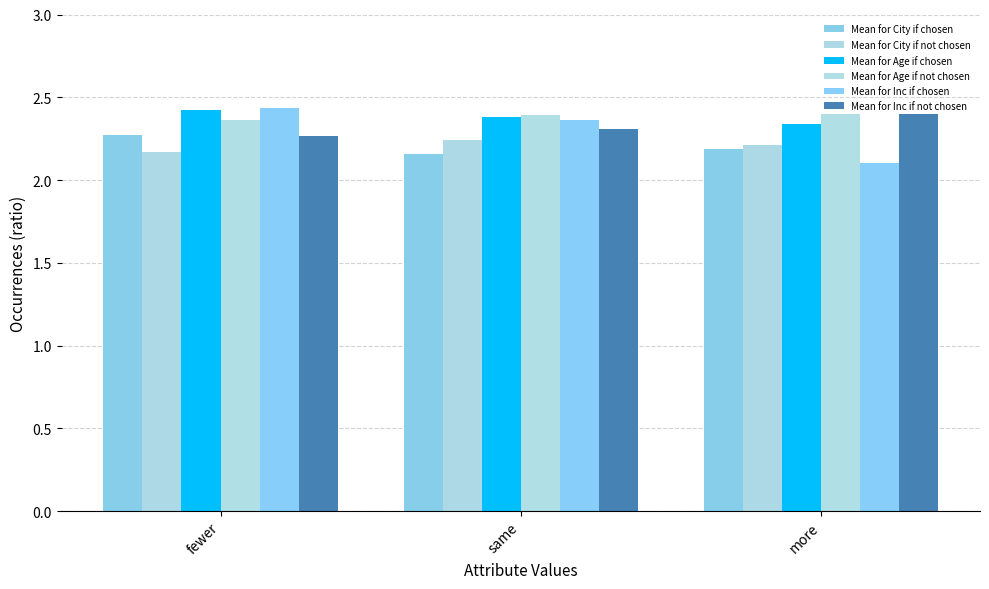

Count the number of data series in this chart.

6